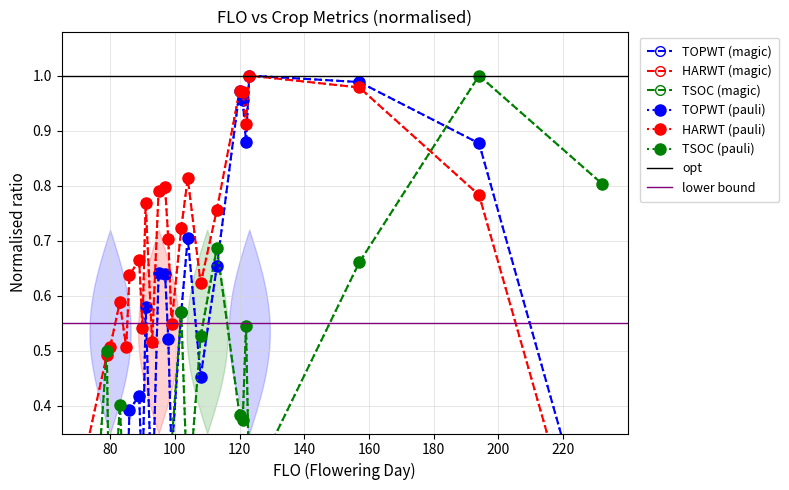

True or false: HARWT and TSOC intersect in this chart.

True